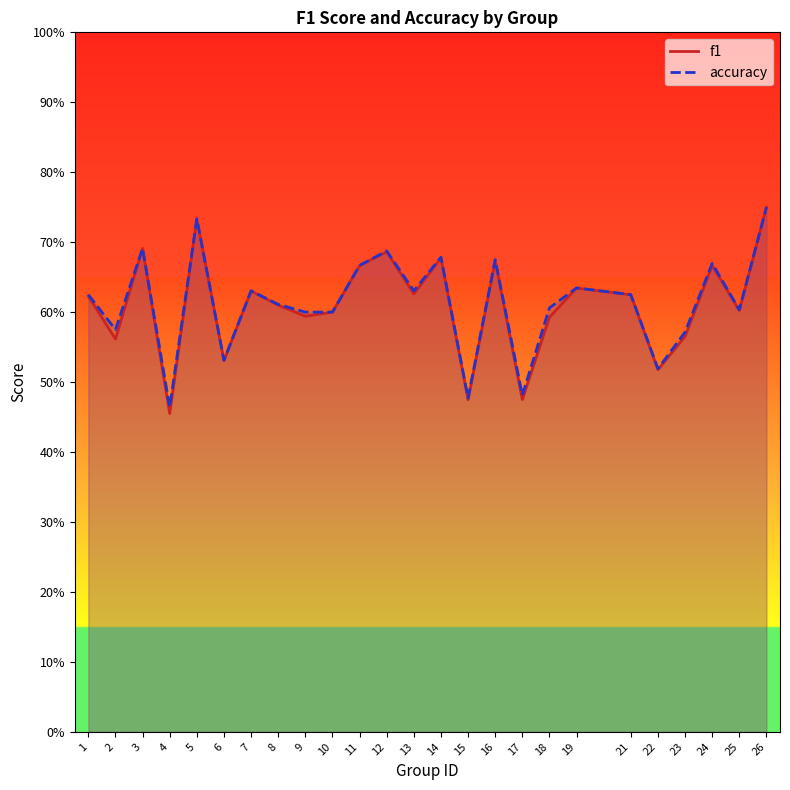

True or false: accuracy and f1 cross at least once.

False